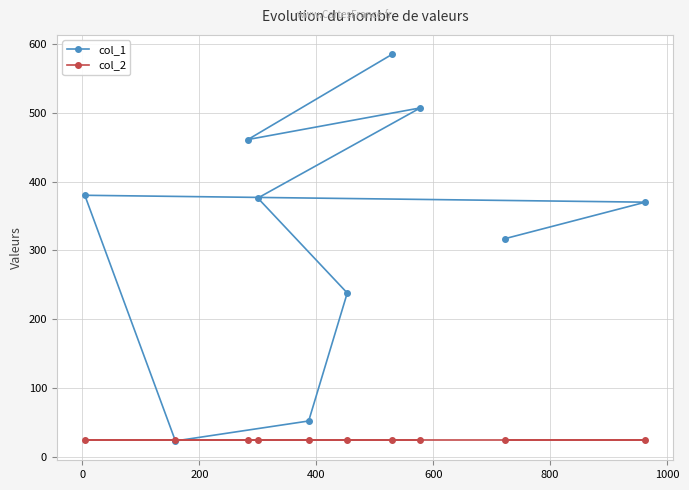

What is the minimum value for col_2?

25